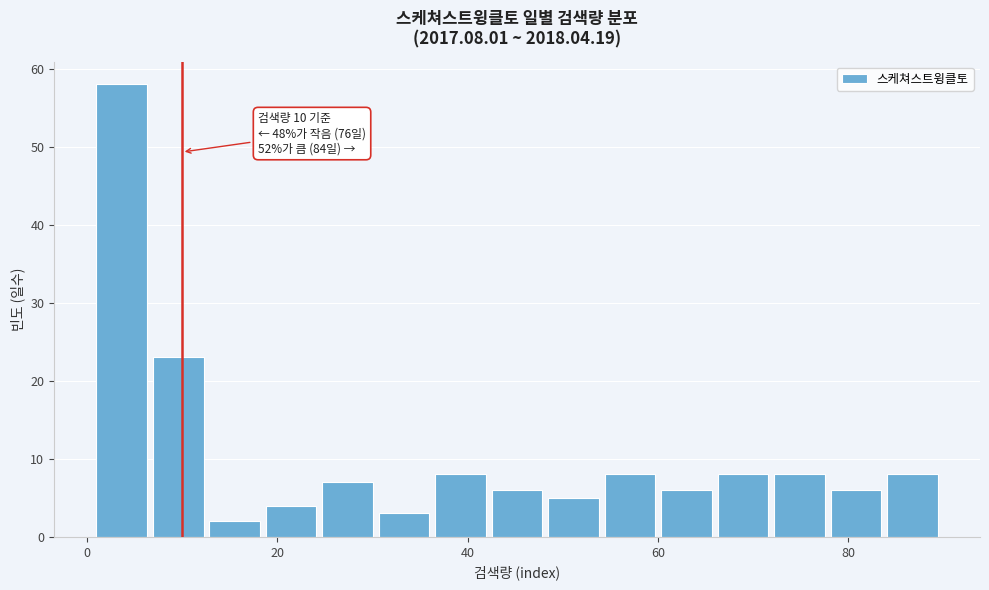

Around what value on the x-axis is the tallest bar? Give the approximate position of its centre, as read against the axis.

4